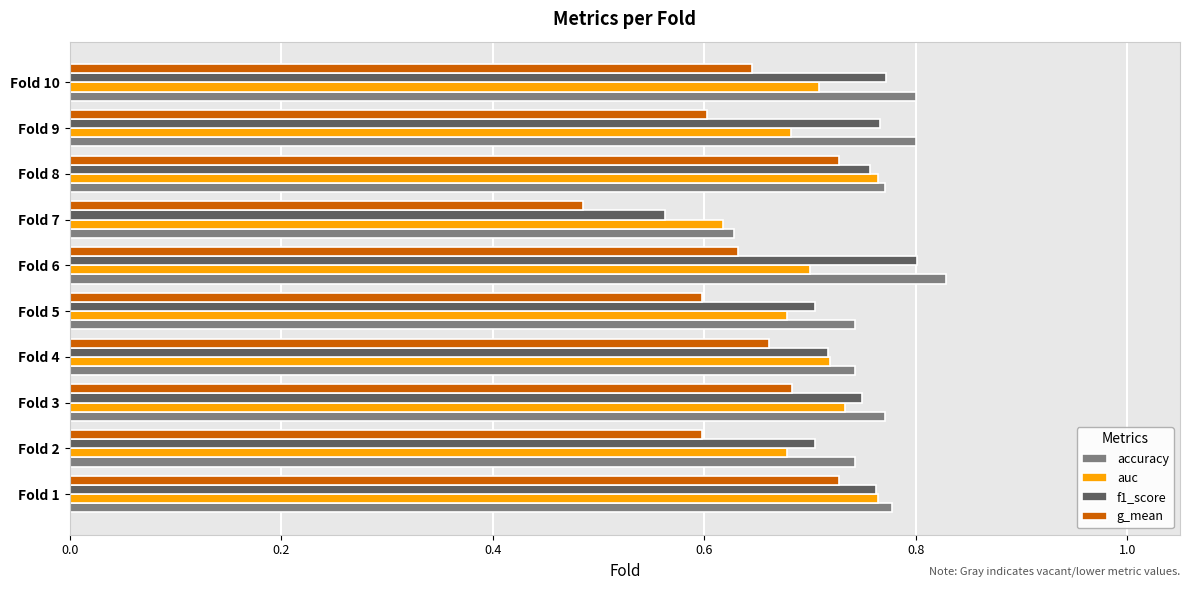

Count the f1_score values in the range 0 to 1.

10